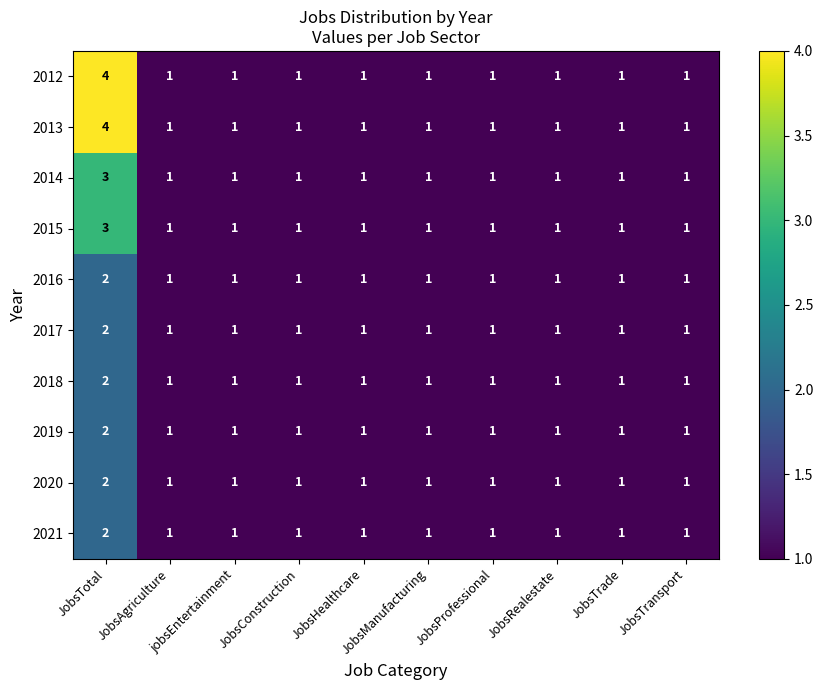

What is the total value across all series at jobsEntertainment?

10